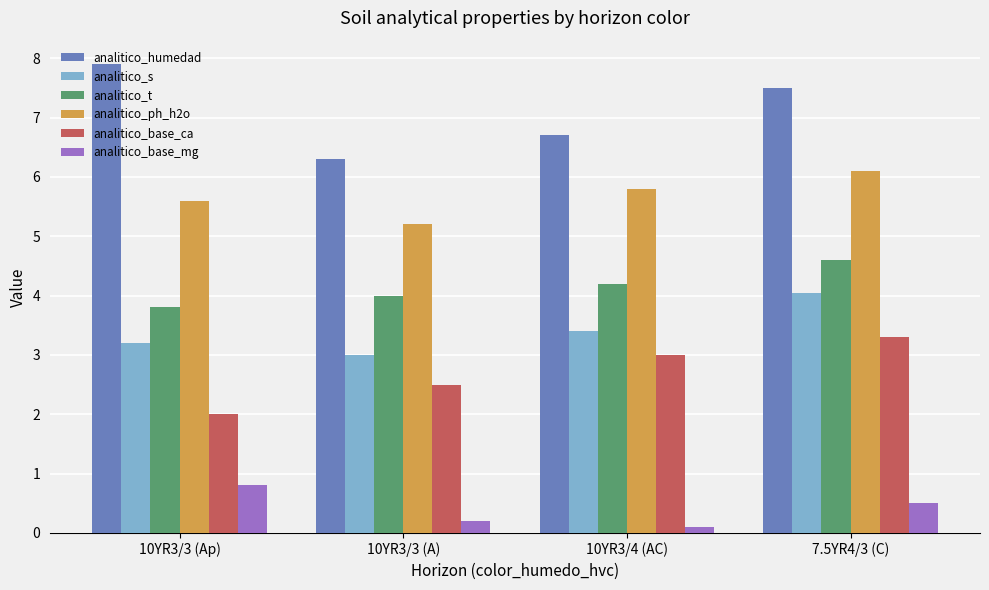

True or false: analitico_ph_h2o has a value of 1.9 at 7.5YR4/3 (C).

False